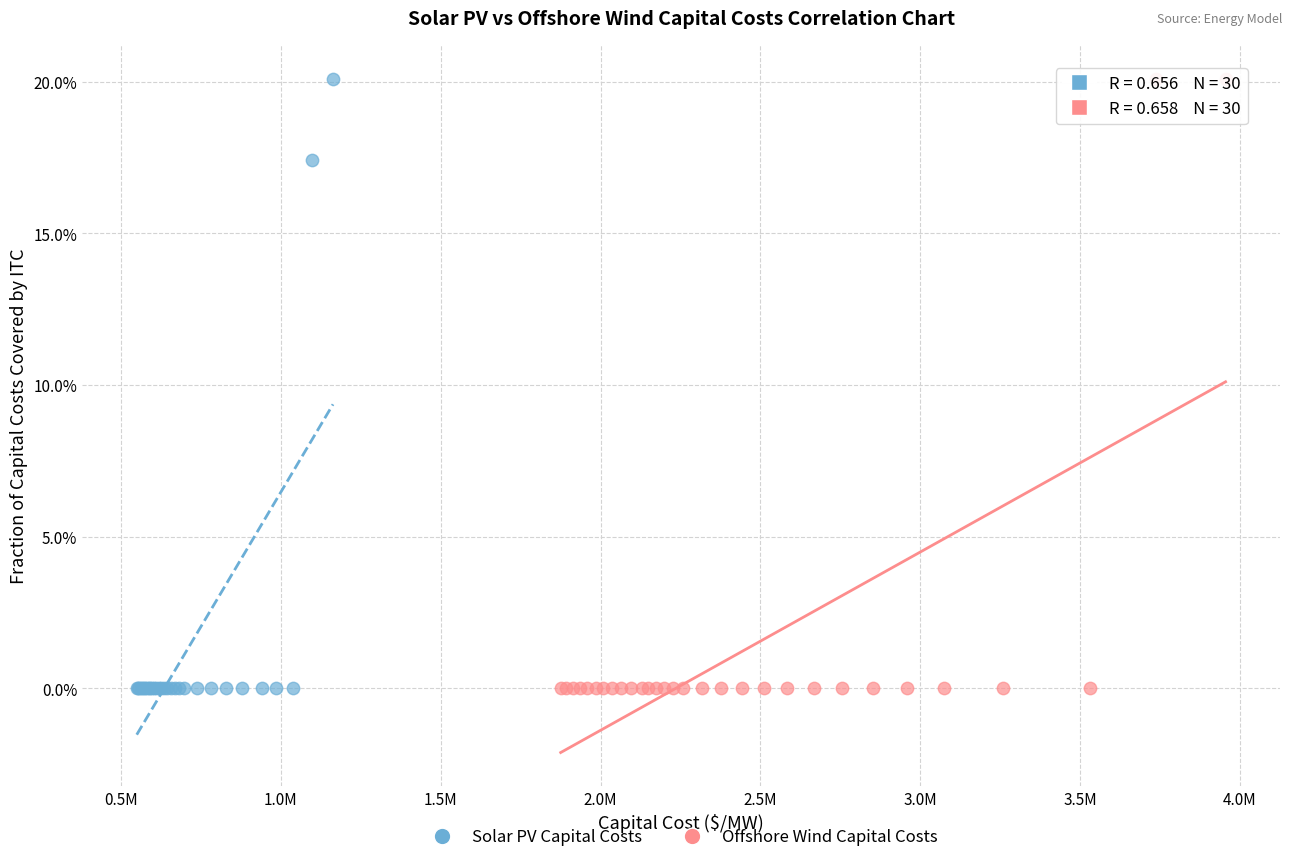

What are all the series names shown in the legend?

Solar PV Capital Costs, Offshore Wind Capital Costs